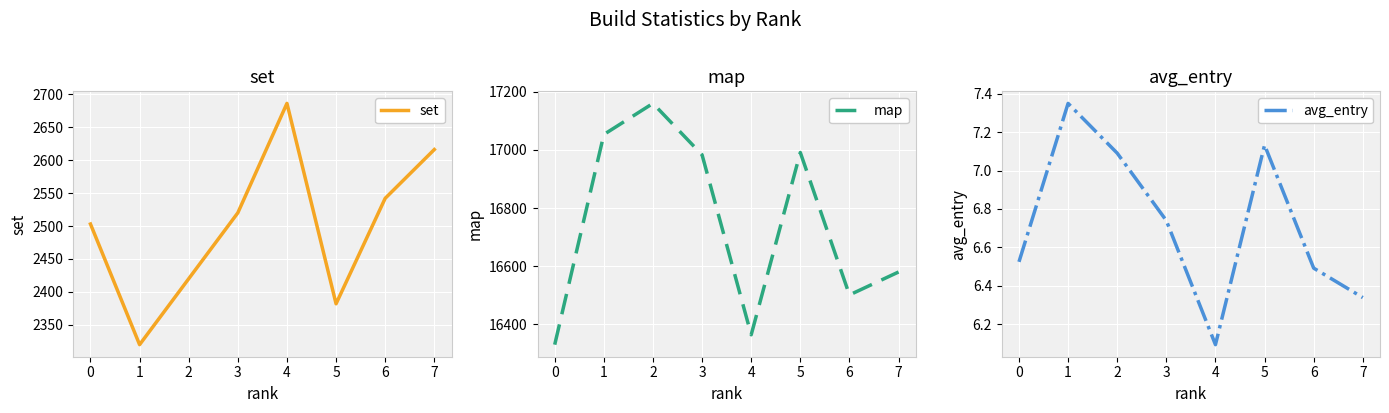

Is this an area chart (filled region under the line)?

No